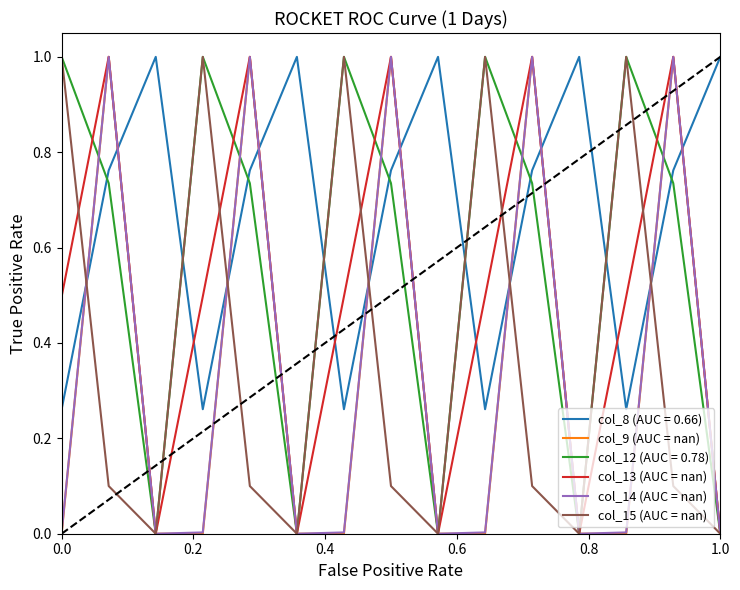

How many categories are shown in the chart?

15